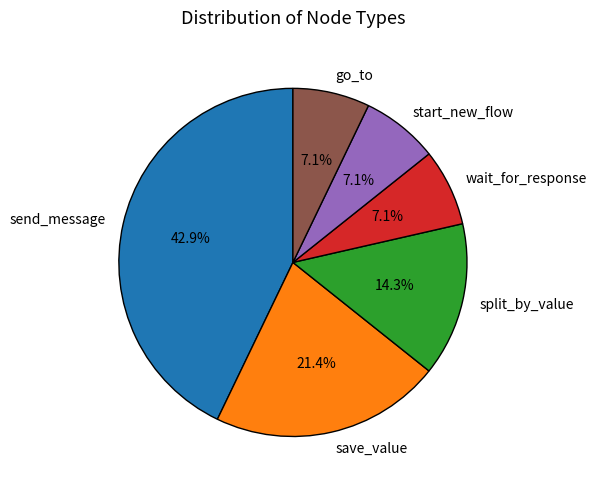

How many segments does this pie chart have?

6